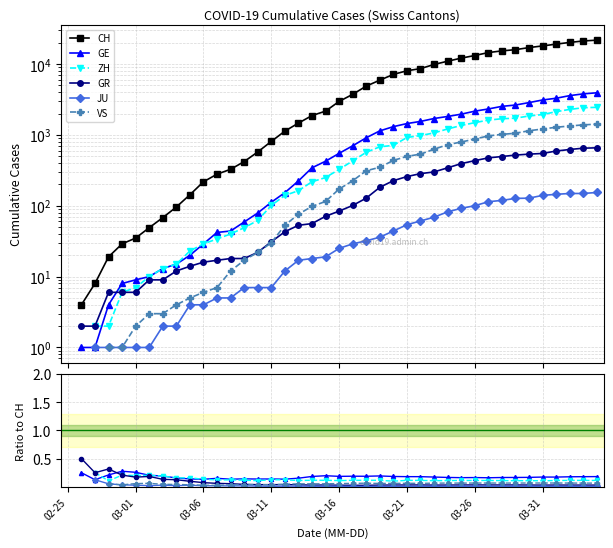

What are all the series names shown in the legend?

CH, GE, ZH, GR, JU, VS